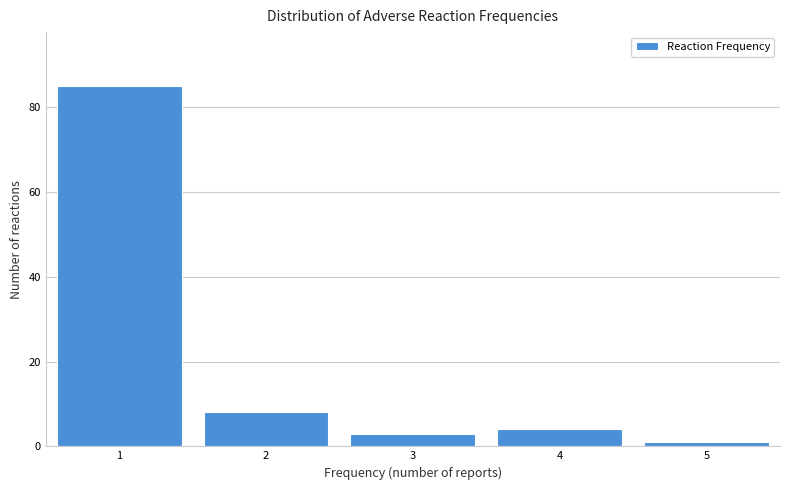

Reading left to right, transcribe this chart: for each bar, give the range it covers on the x-axis and its height. The values are not printed on the chart, so give them approximately, as read against the axis.

0.5 to 1.5: 86
1.5 to 2.5: 8
2.5 to 3.5: 4
3.5 to 4.5: 4
4.5 to 5.5: under 2